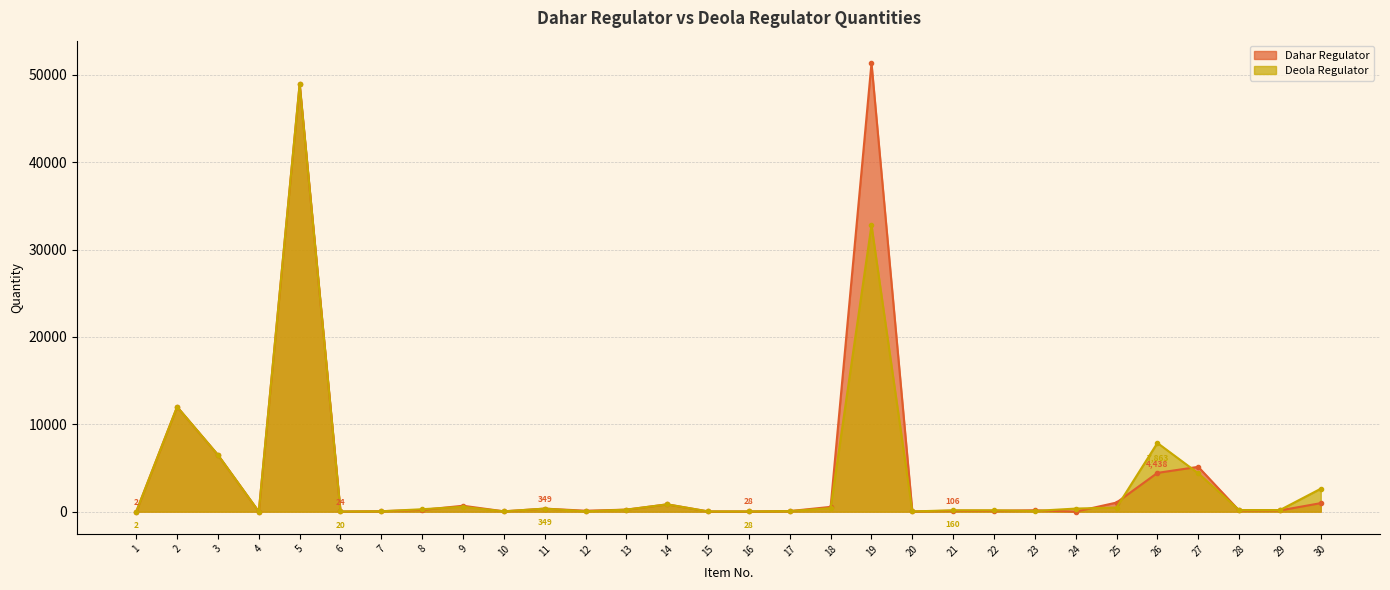

What is the difference between the second highest and minimum values in the Dahar Regulator series?

48932.4